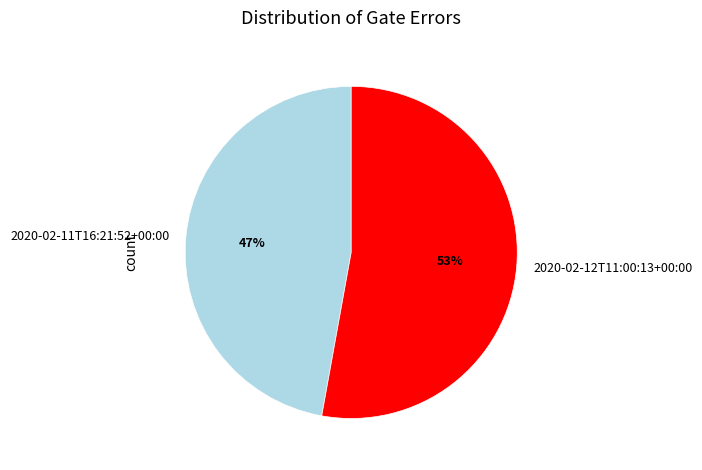

Rank the categories by value from highest to lowest.

2020-02-12T11:00:13+00:00, 2020-02-11T16:21:52+00:00